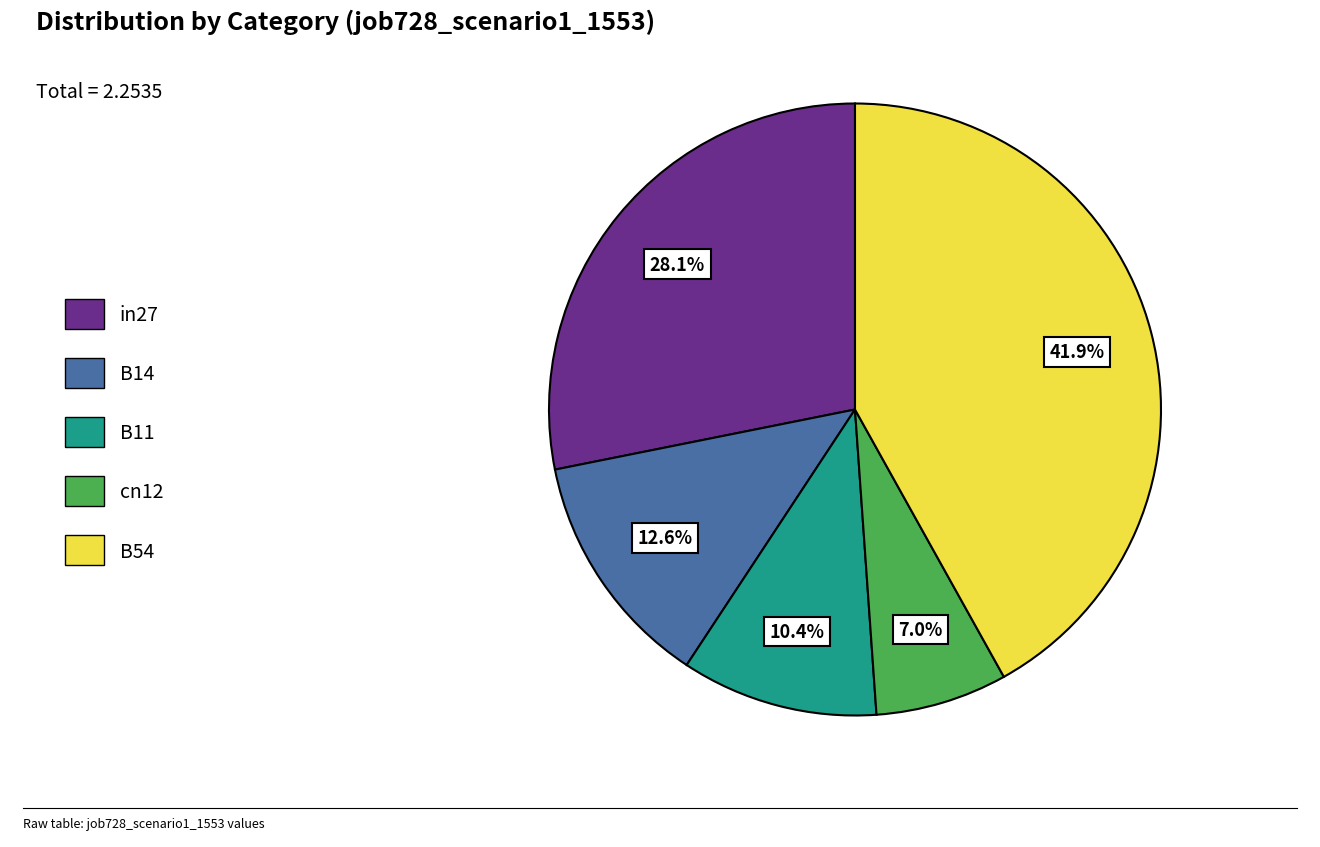

The cn12 slice represents 7% of the pie. True or false?

True